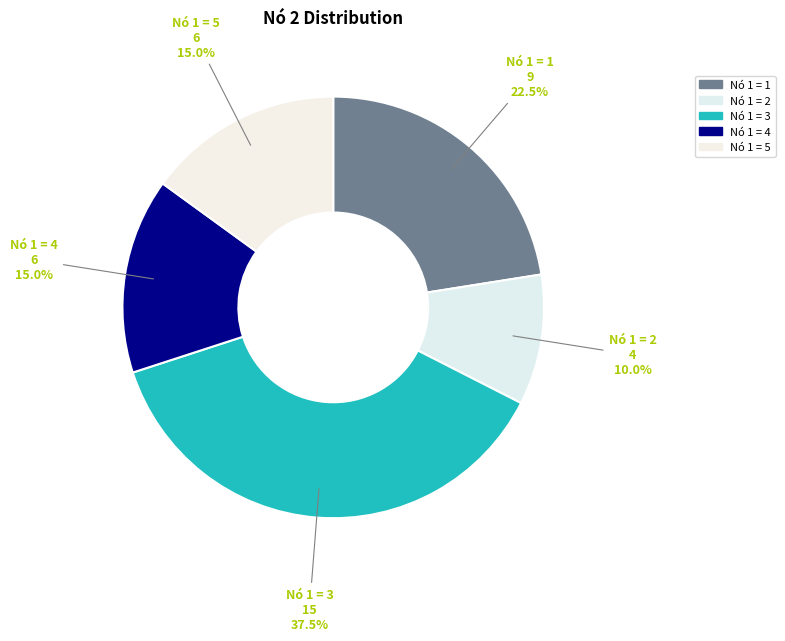

Which category has the biggest portion of the pie?

Nó 1 = 3